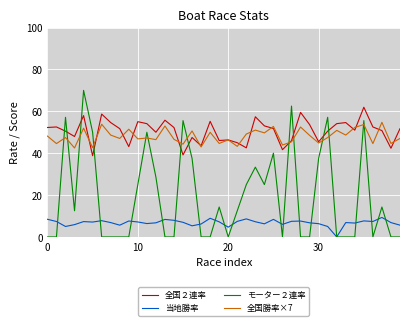

What is the maximum value for 全国２連率?

62.0